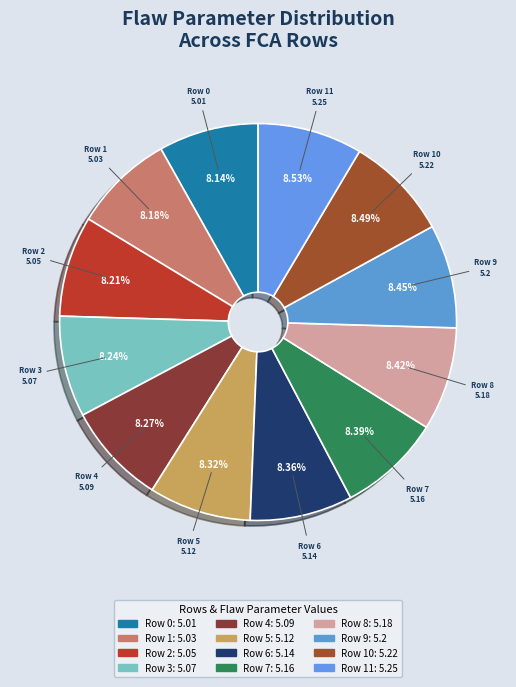

Count the number of slices in the pie.

12